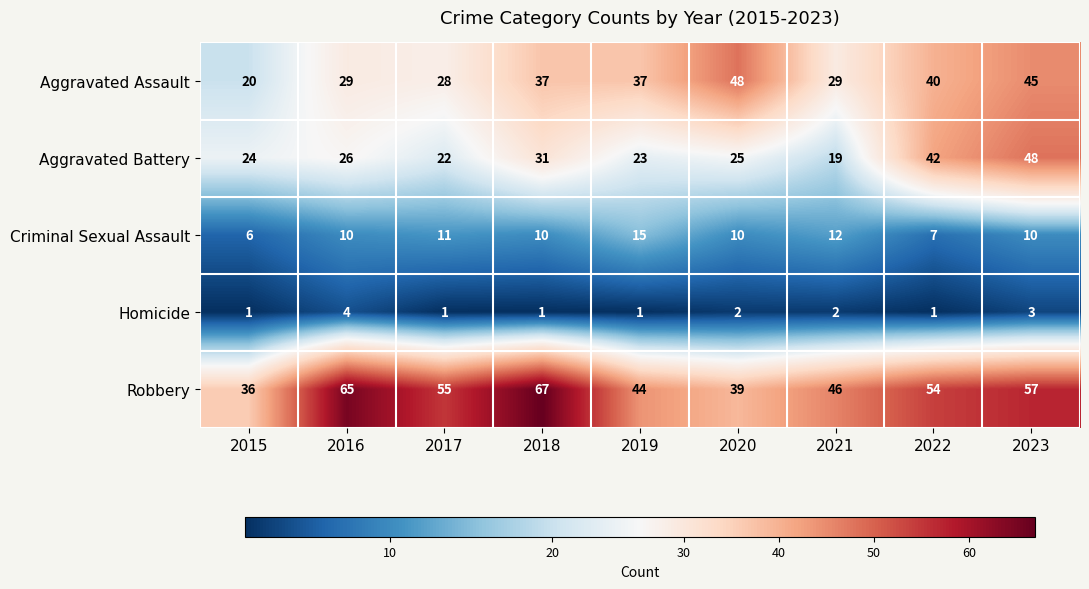

Read the Robbery value at 2022.

54